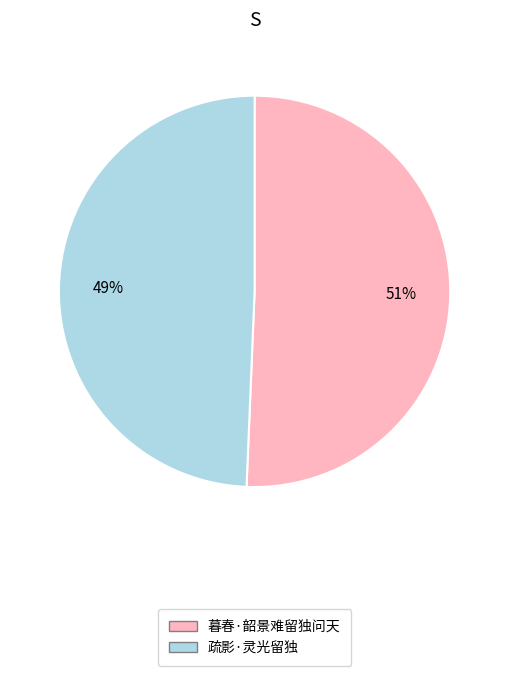

Is it true that 暮春·韶景难留独问天 is 42% of the pie?

False